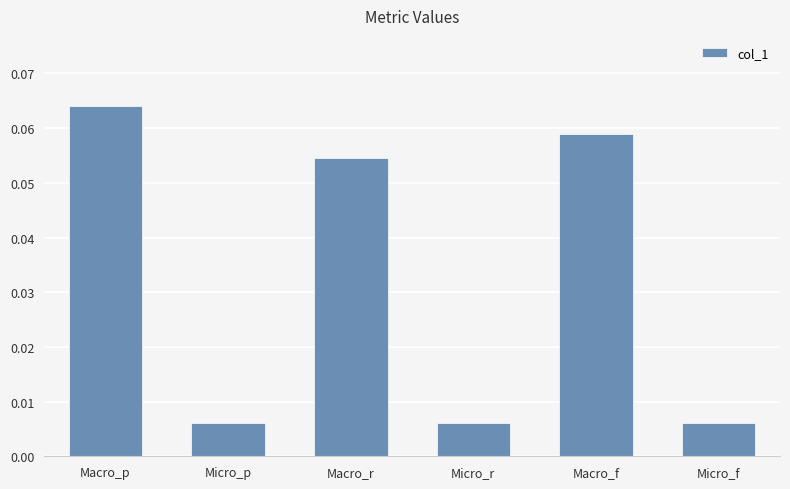

Which has a higher value, Micro_p or Macro_p?

Macro_p